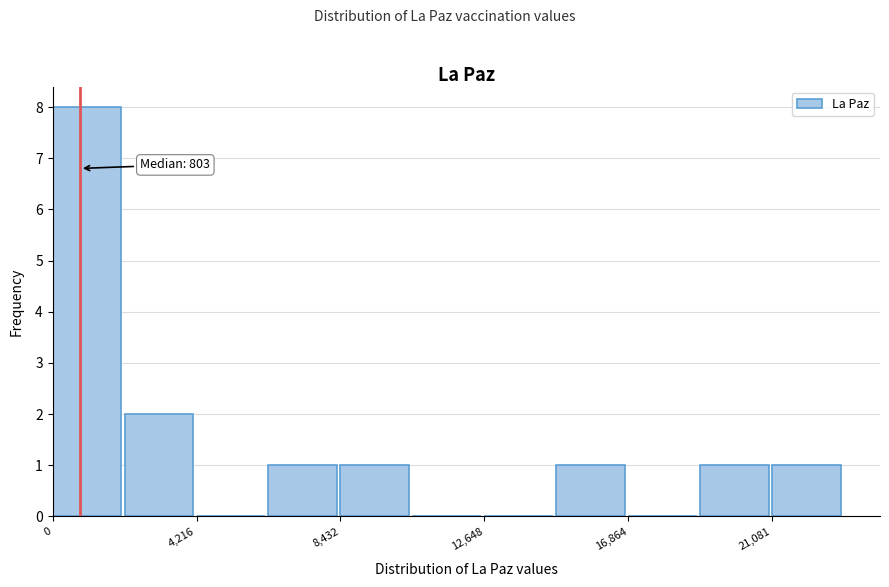

Which range on the x-axis has the tallest bar?

0 to 2000